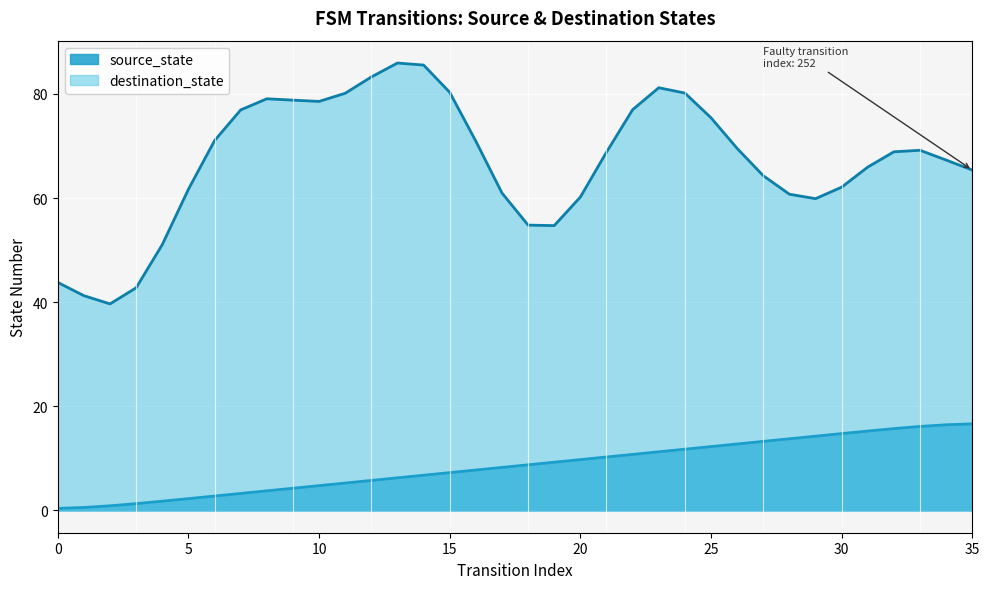

What is the sum of all values?

306.0